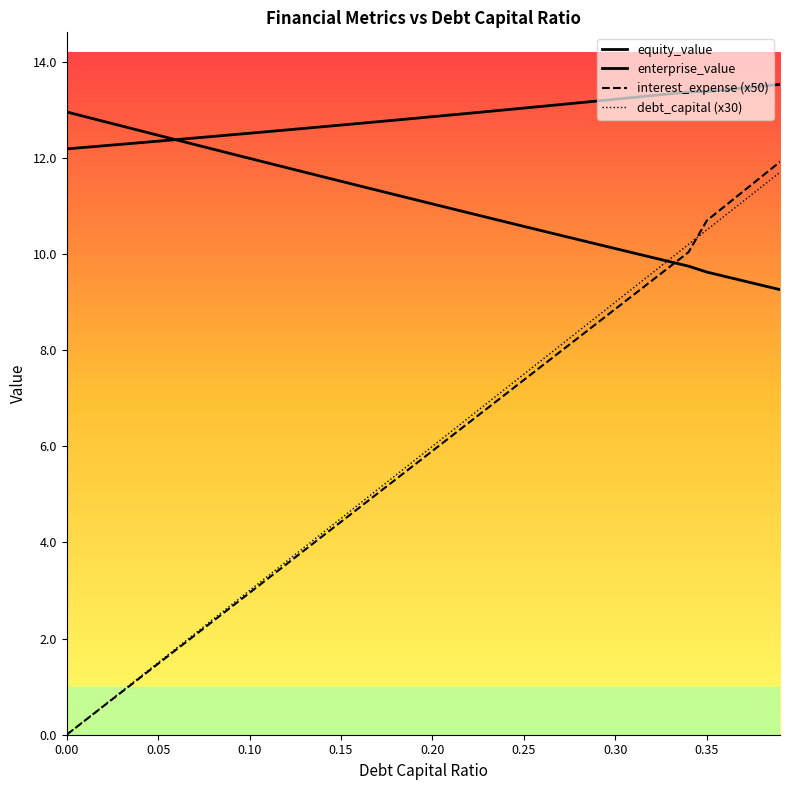

How many values in debt_capital (x30) are above zero?

39